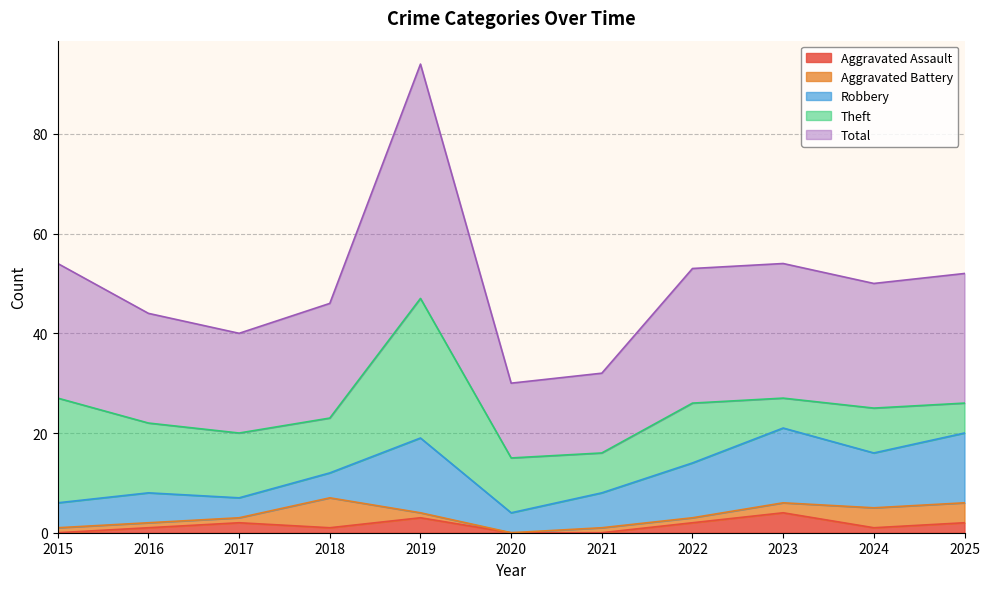

What is the difference between the highest and lowest values at 2019?

46